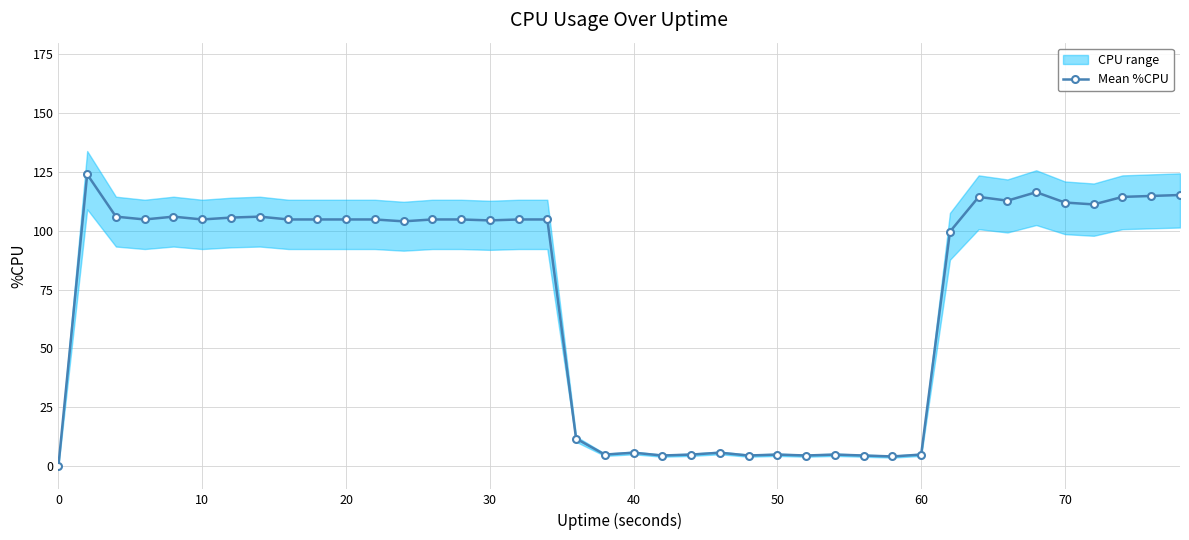

How many values in Mean %CPU are above zero?

39